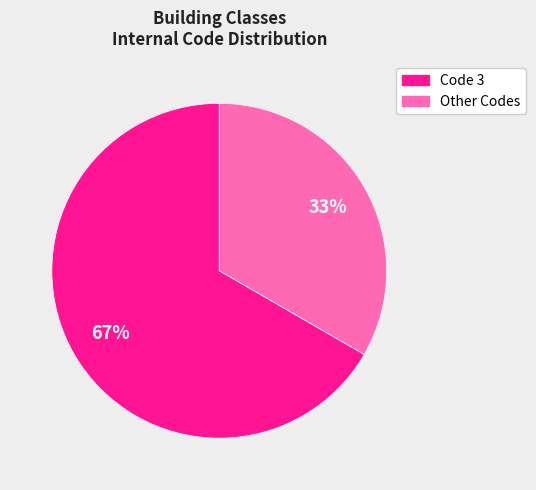

Does any single category account for the majority?

Yes